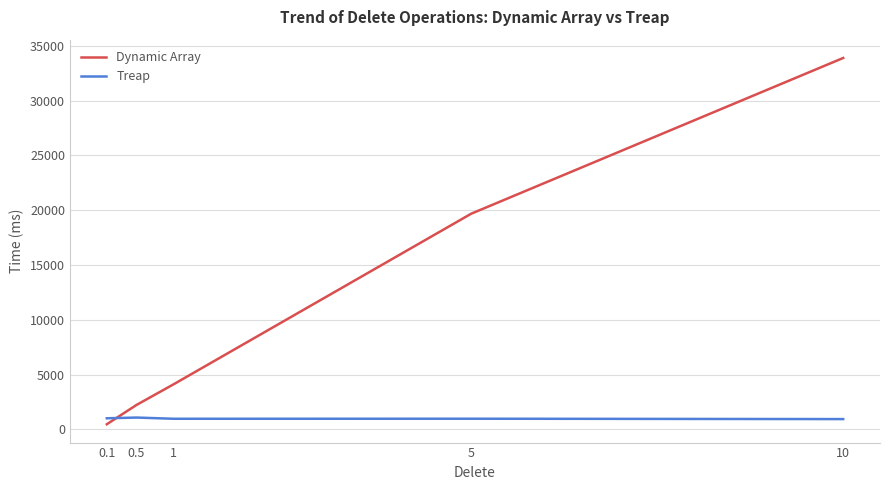

True or false: Treap and Dynamic Array cross at least once.

True